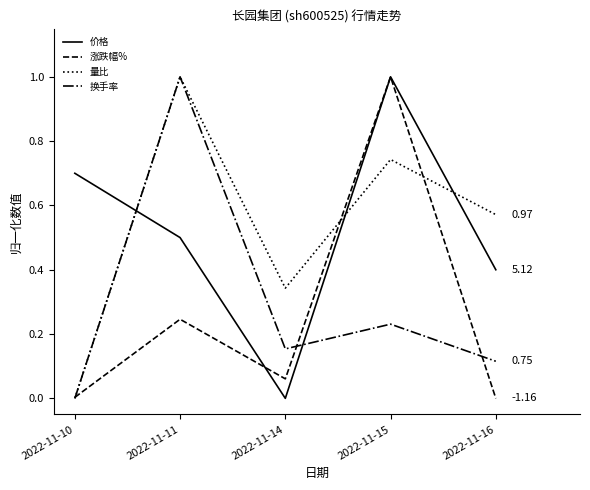

Which series changed the most between 2022-11-10 and 2022-11-15?

涨跌幅%